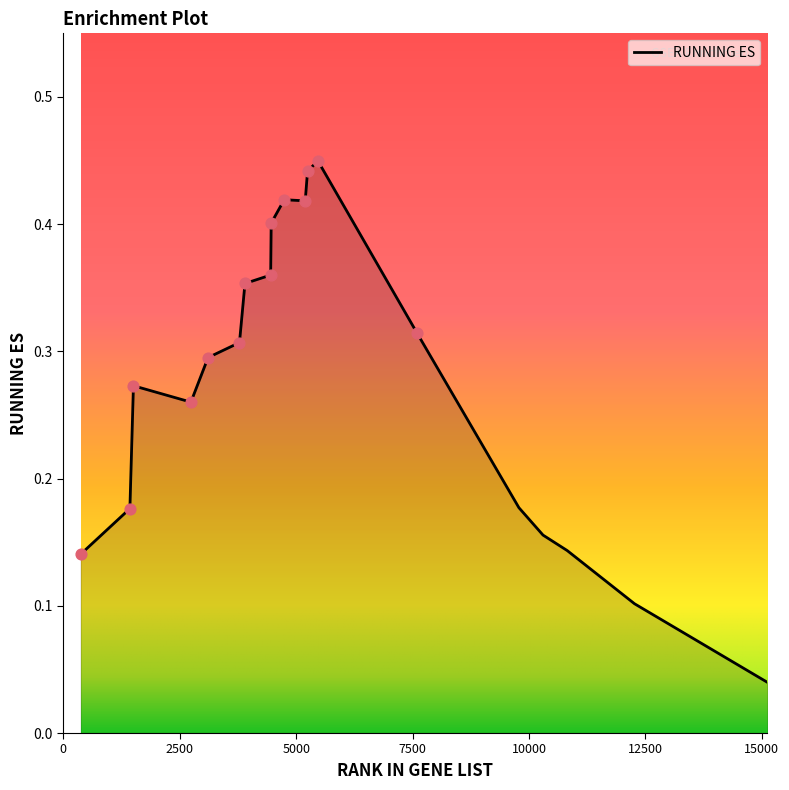

Does the chart have visible grid lines?

No